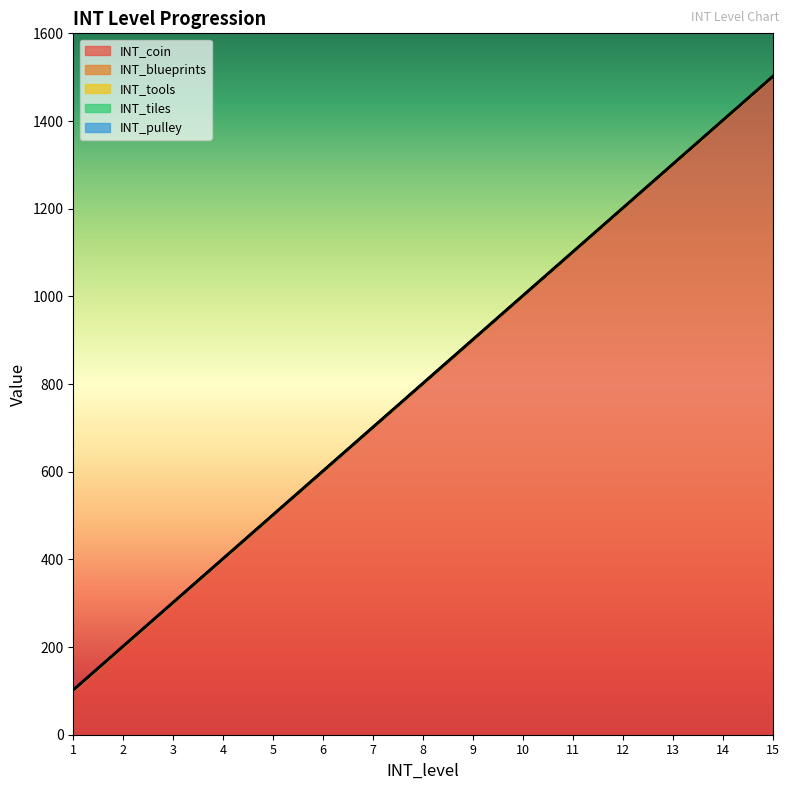

What are all the series names shown in the legend?

INT_coin, INT_blueprints, INT_tools, INT_tiles, INT_pulley